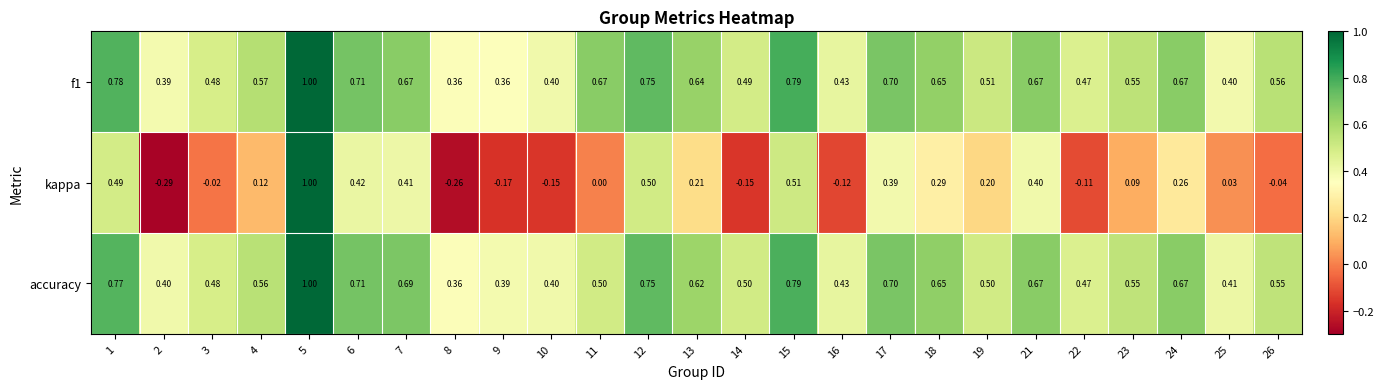

Count the number of categories in the chart.

25